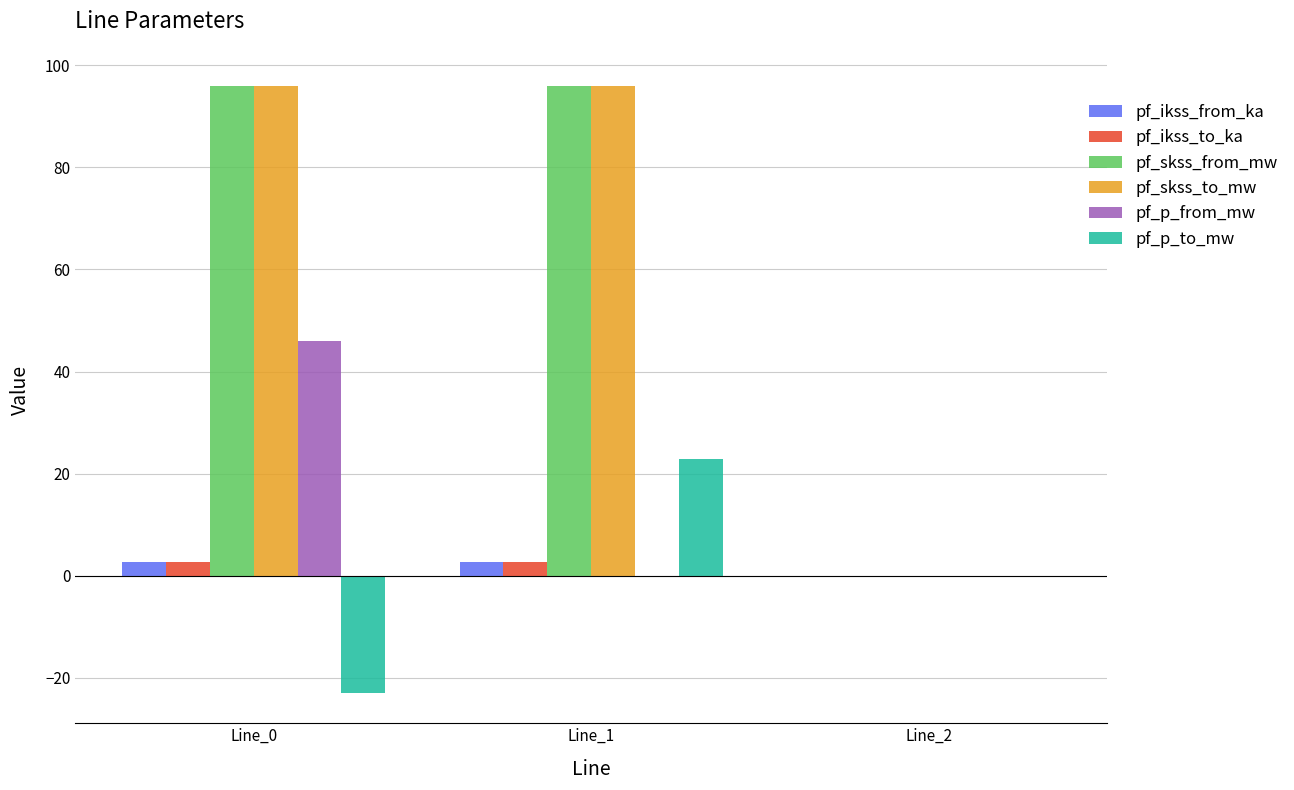

What is the sum of the pf_ikss_to_ka values at Line_0 and Line_2?

2.8